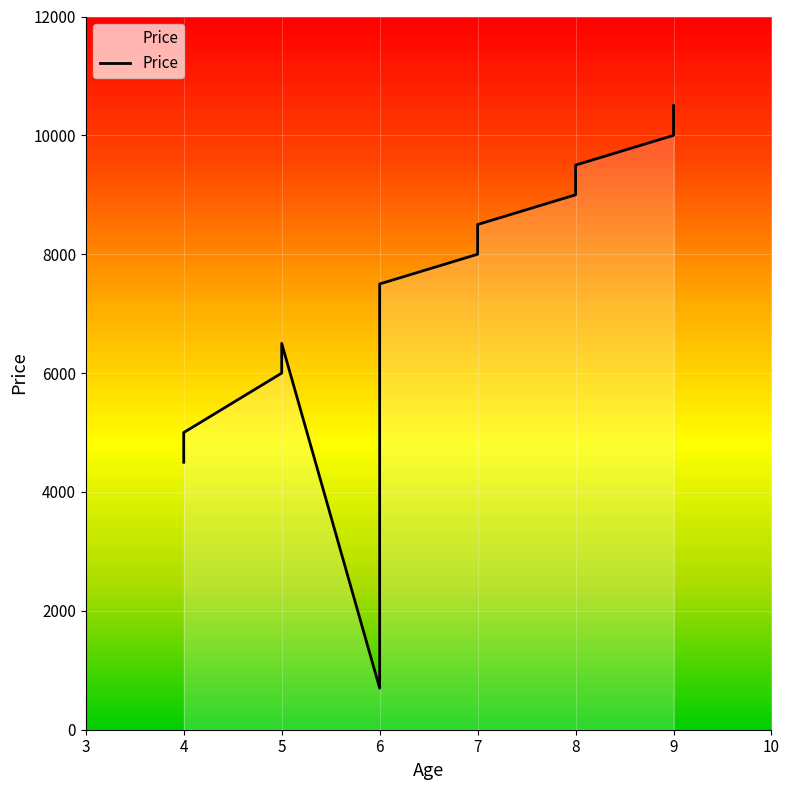

True or false: the data shows 9000 at 8.

True